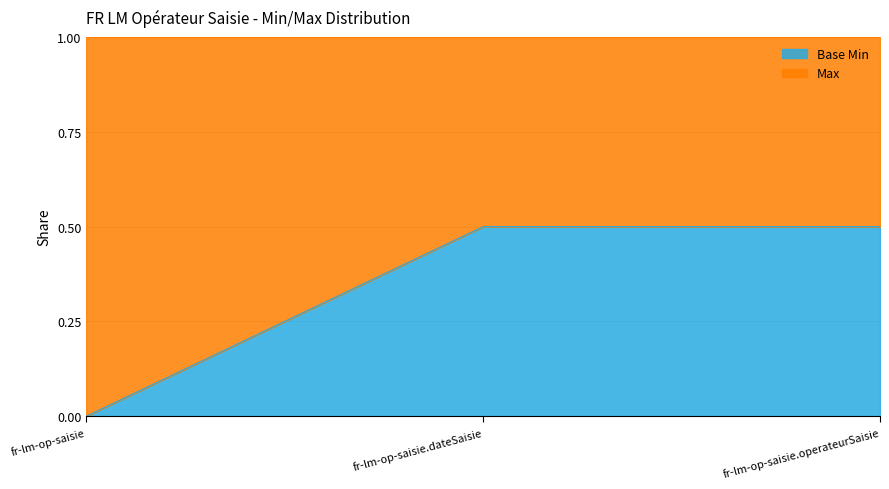

What is the sum of all values?

1.0